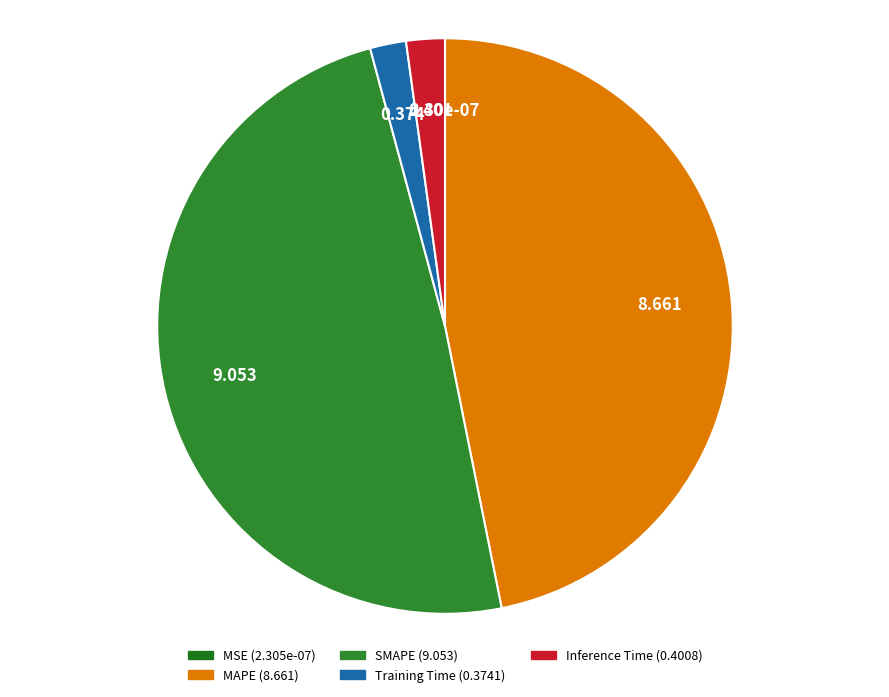

What is the smallest slice in the pie chart?

MSE